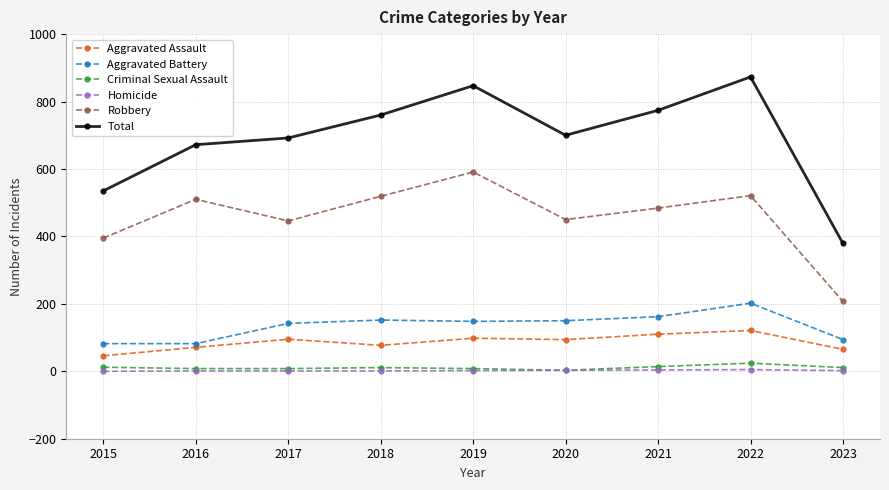

Count the Homicide values in the range 1 to 3.

6